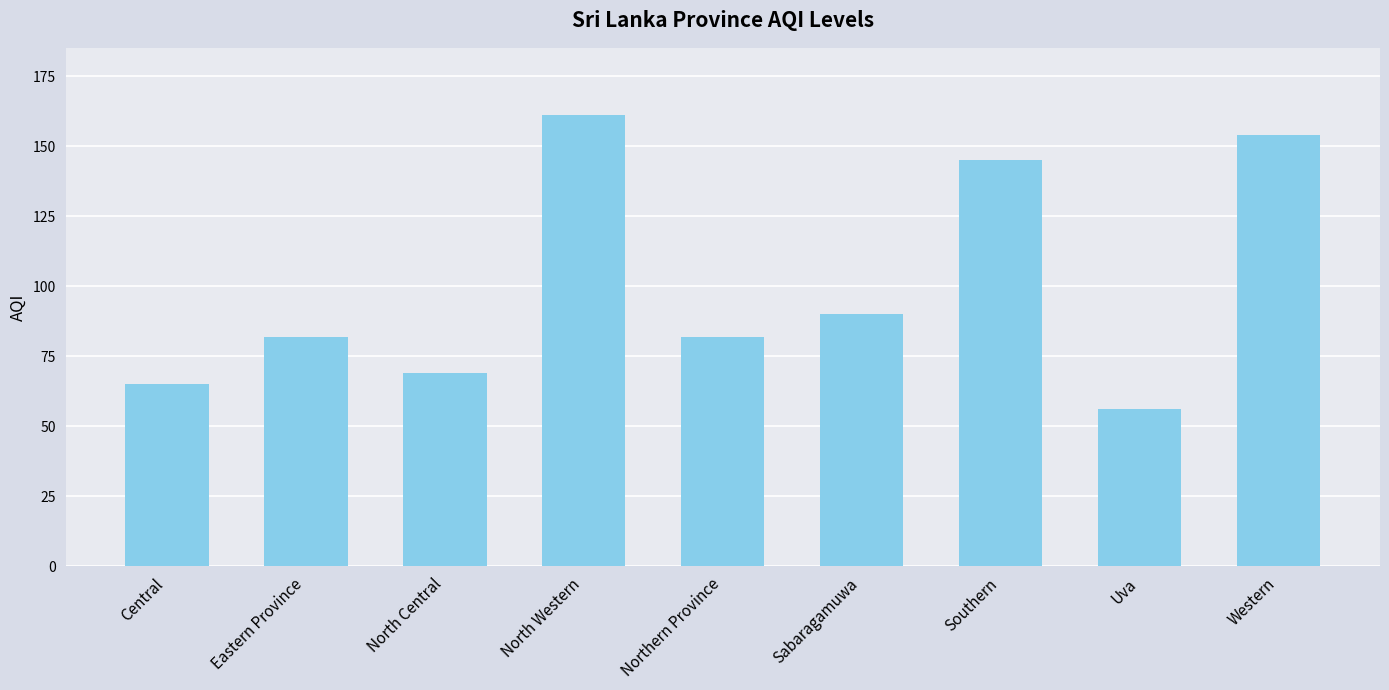

Which category has the lowest value across all series?

Uva